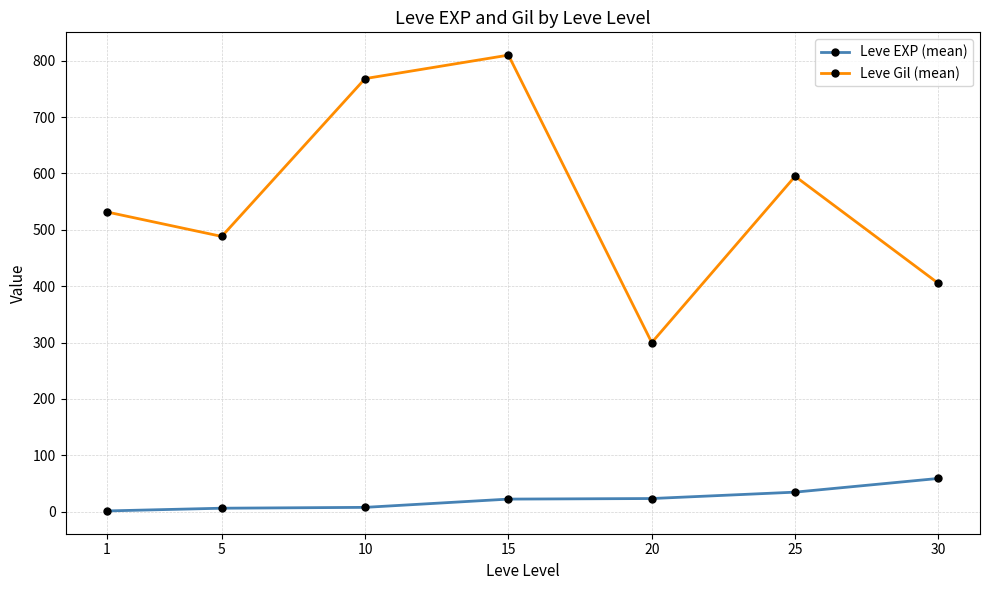

What is the average value of the Leve Gil (mean) series?

556.9